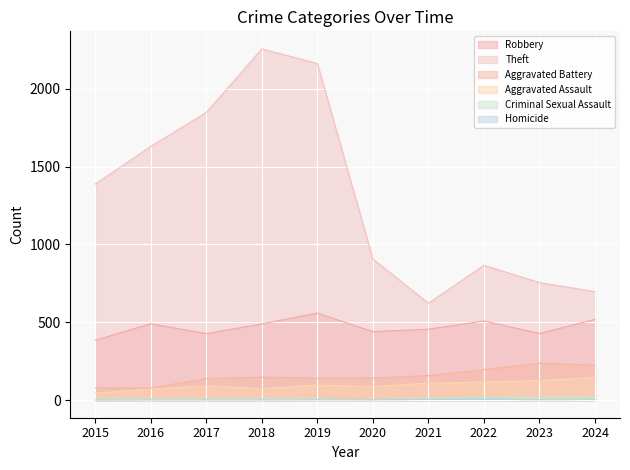

The value of Robbery at 2021 is 248. True or false?

False